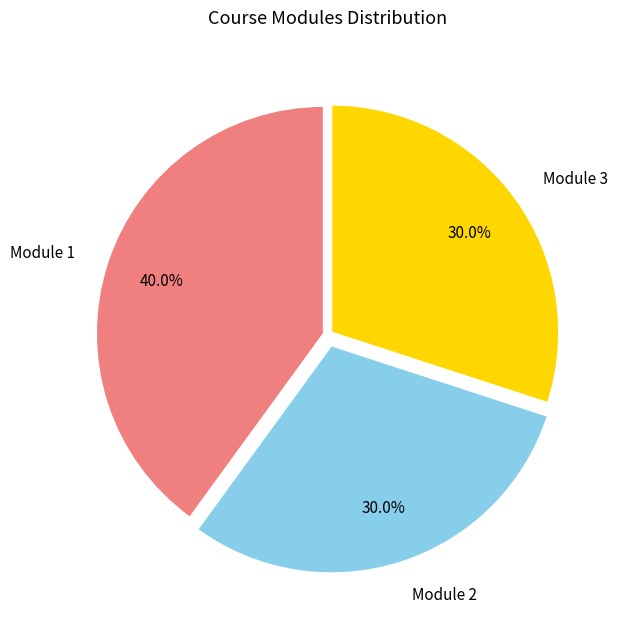

Is there any slice that represents more than half of the pie?

No